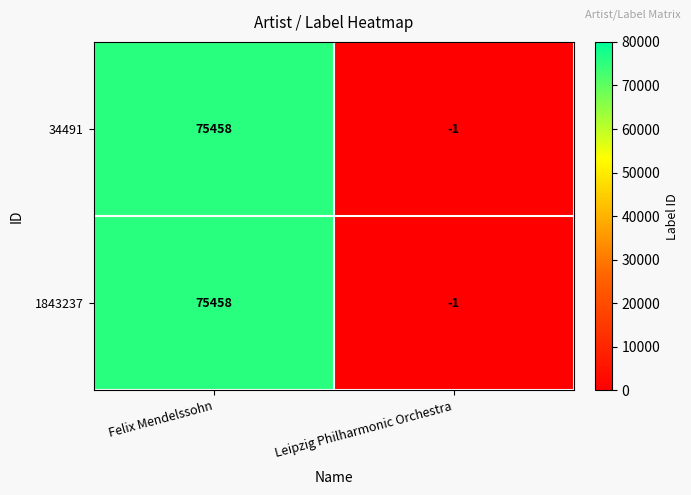

Where is 34491 nearest to the value 37728?

Leipzig Philharmonic Orchestra